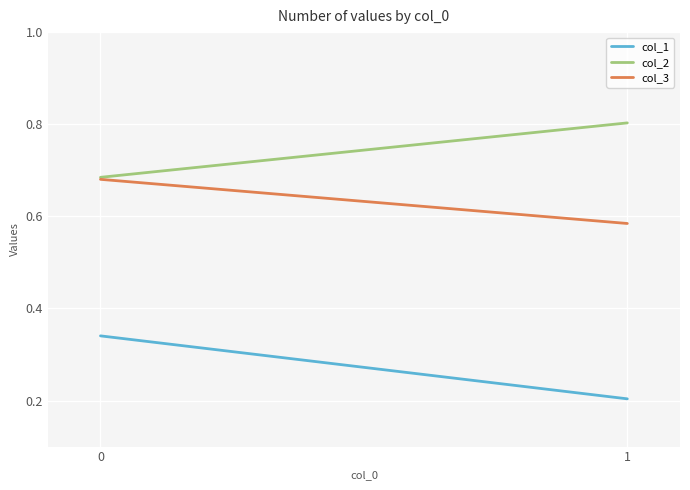

Reading right to left, what are all the values shown in this chart?

col_1: 0=0.3	1=0.2
col_2: 0=0.7	1=0.8
col_3: 0=0.7	1=0.6